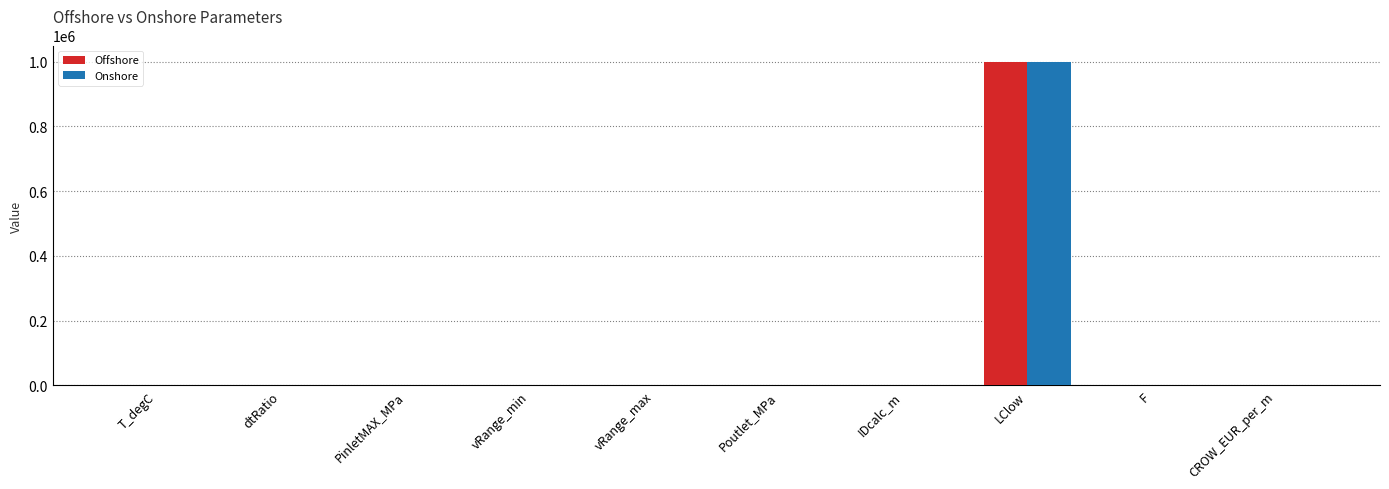

Is the value of Offshore at Poutlet_MPa greater than the value of Onshore at LClow?

No